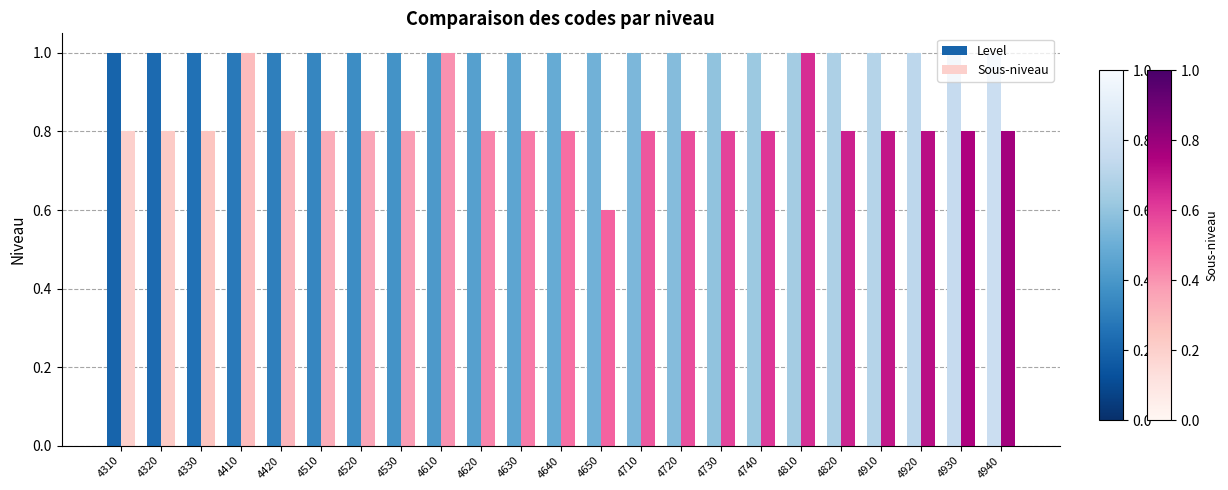

How many groups of bars are there?

23